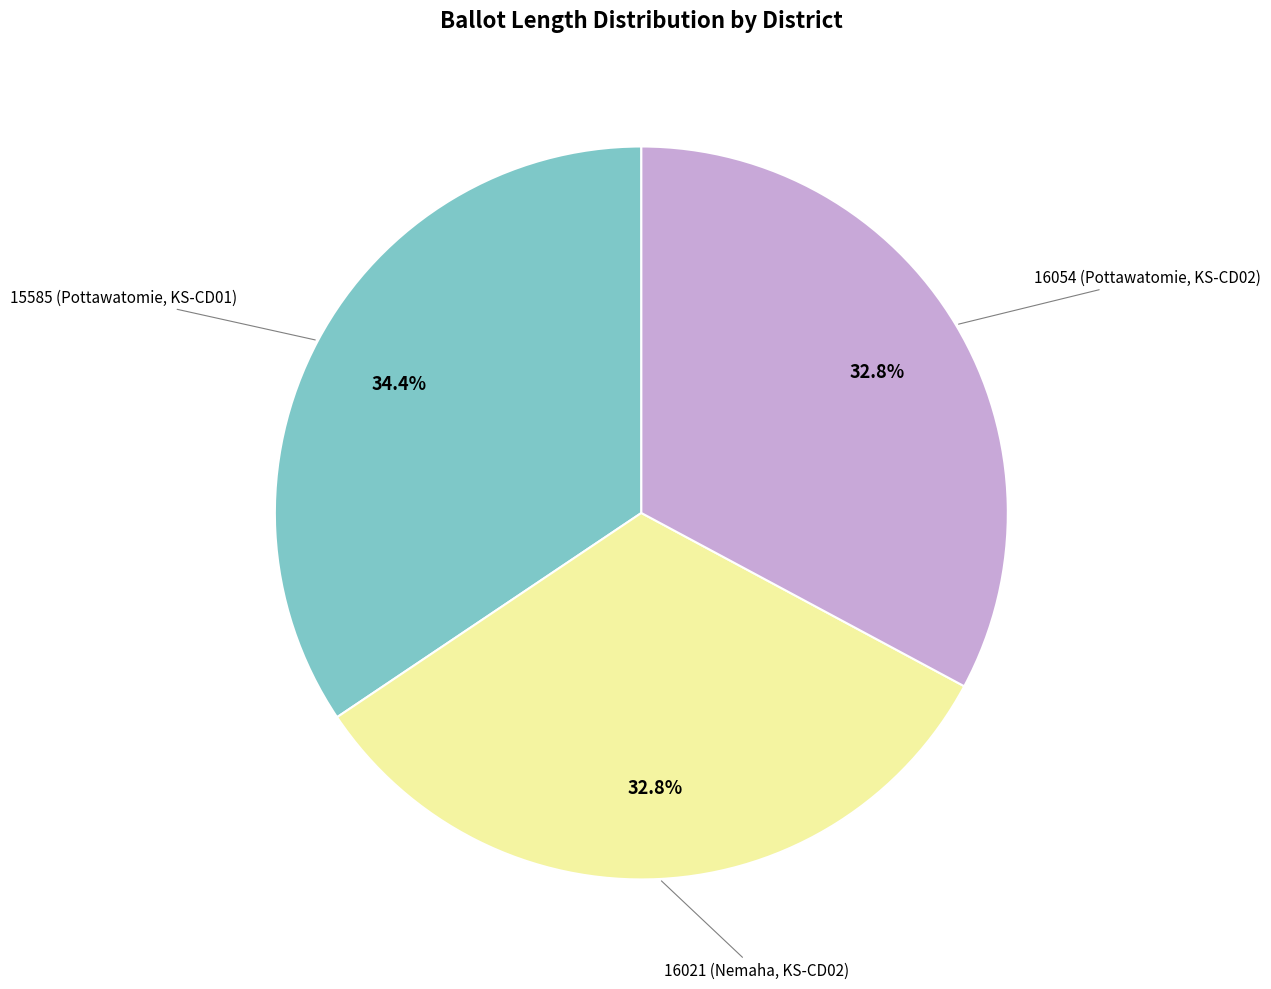

Does any single category account for the majority?

No